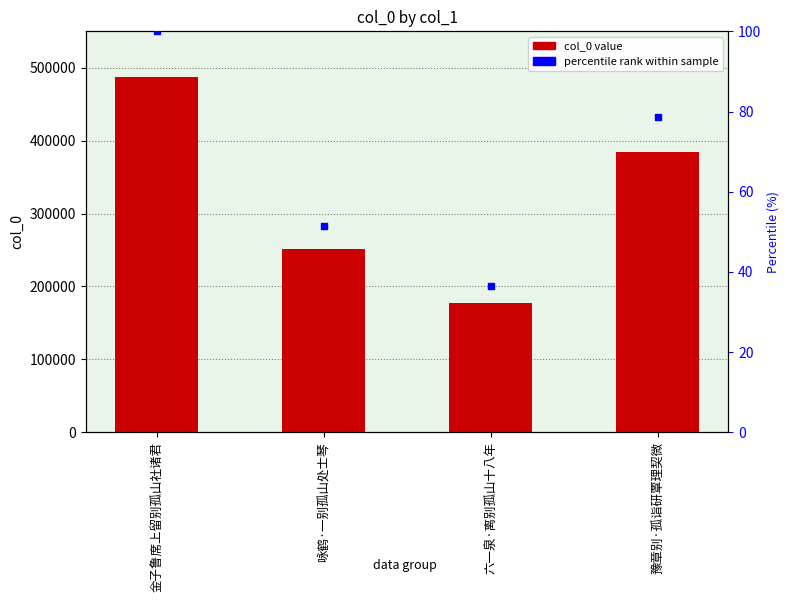

Is the value of percentile rank at 豫章别·孤诣研覃理契微 greater than the value of col_0 at 豫章别·孤诣研覃理契微?

No